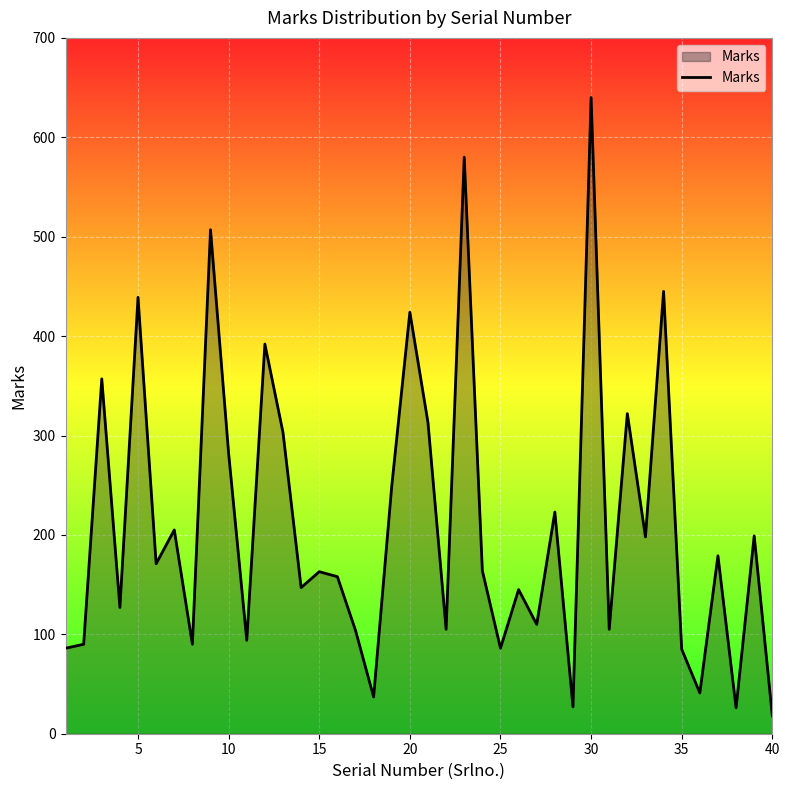

What is the difference between the maximum and minimum values?

622